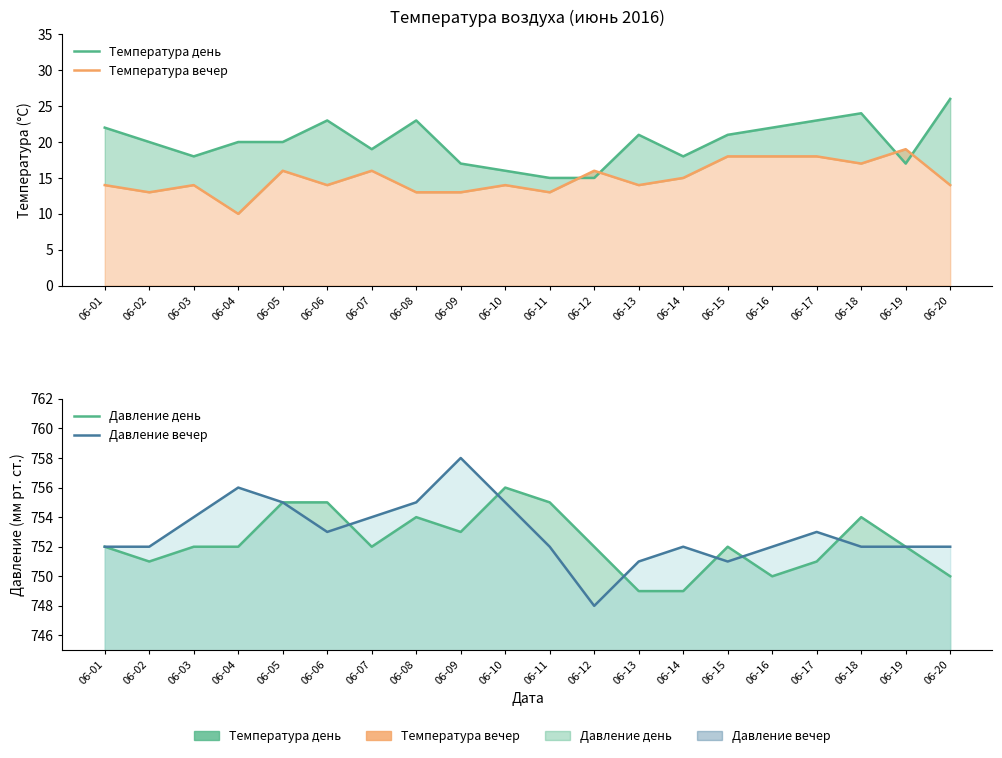

How many data points does each series have?

20